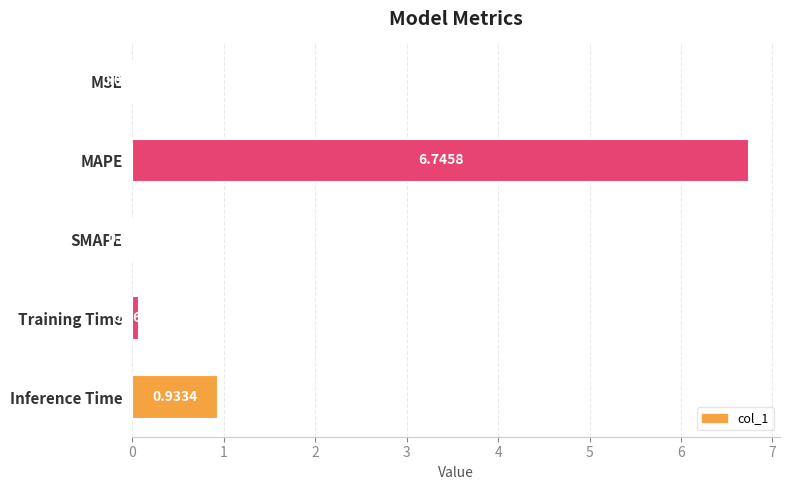

Which category has the highest value across all series?

MAPE